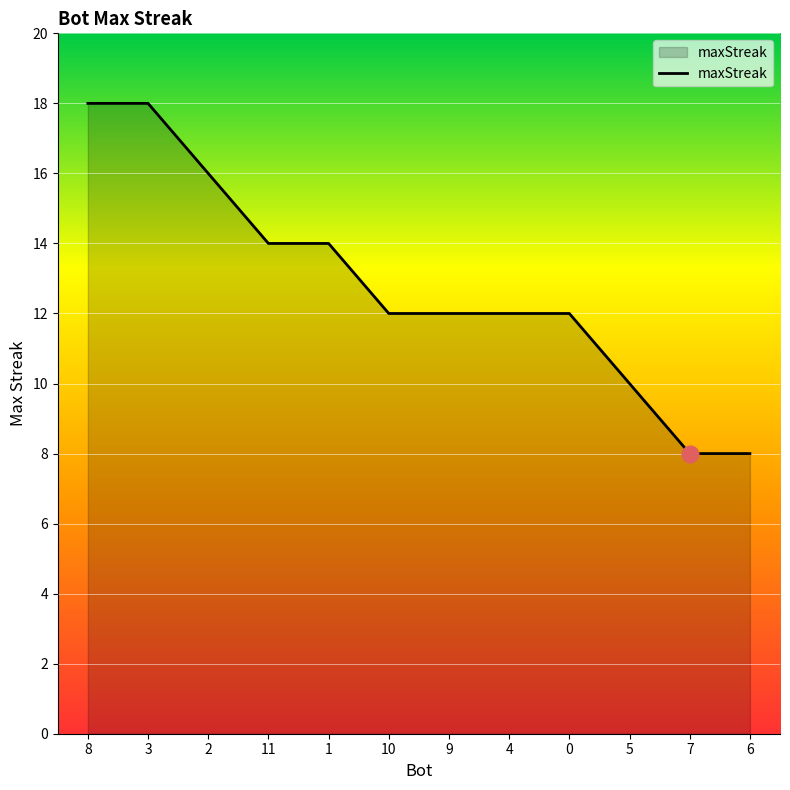

What is the difference between the maximum and minimum values?

10